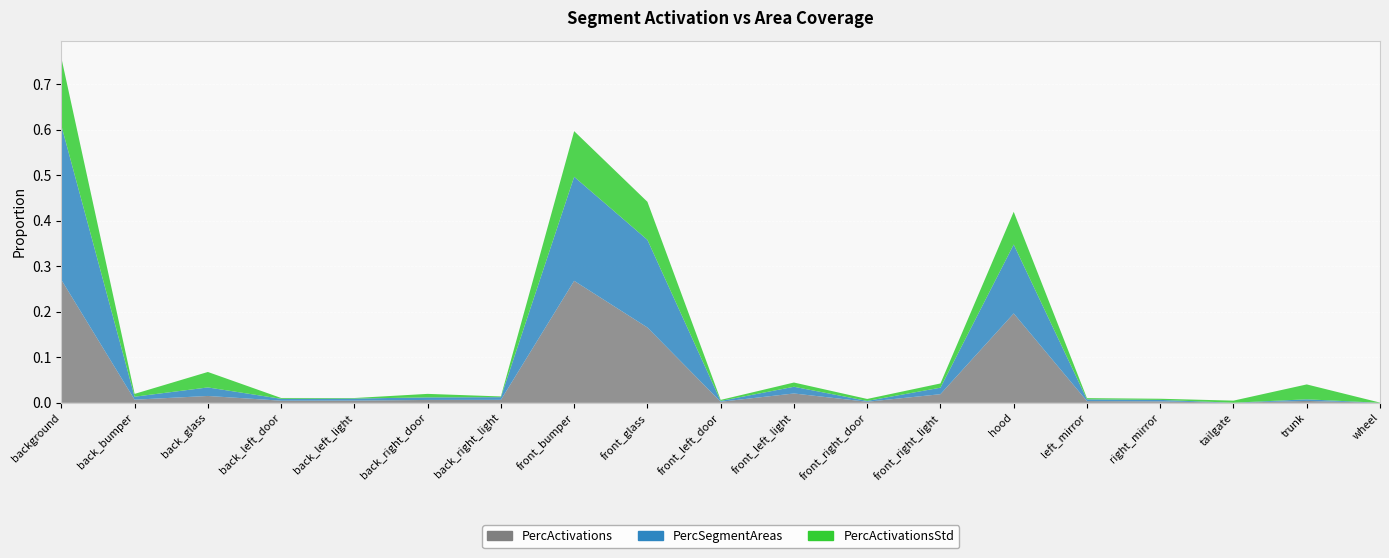

What position from the left is left_mirror?

15